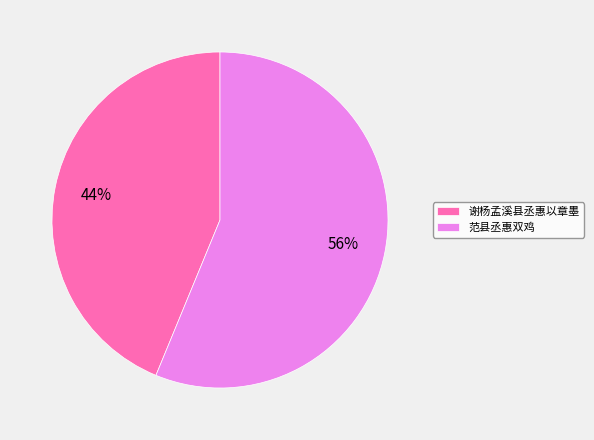

Count the number of slices in the pie.

2